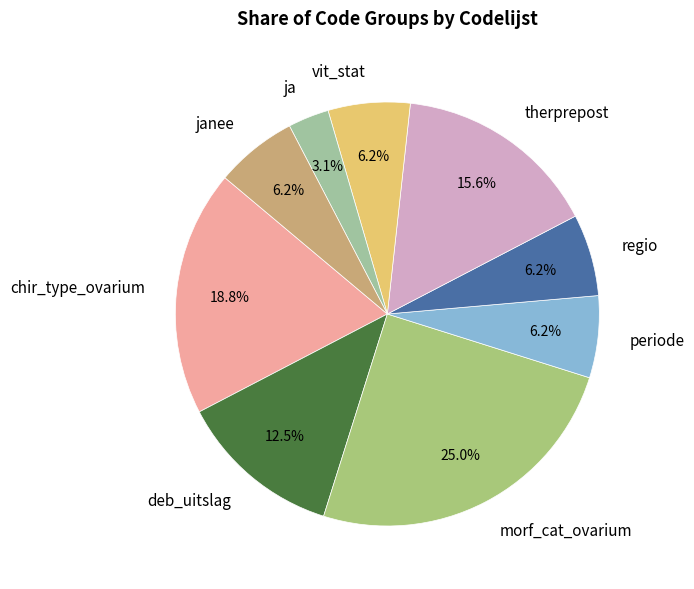

Count the number of slices in the pie.

9